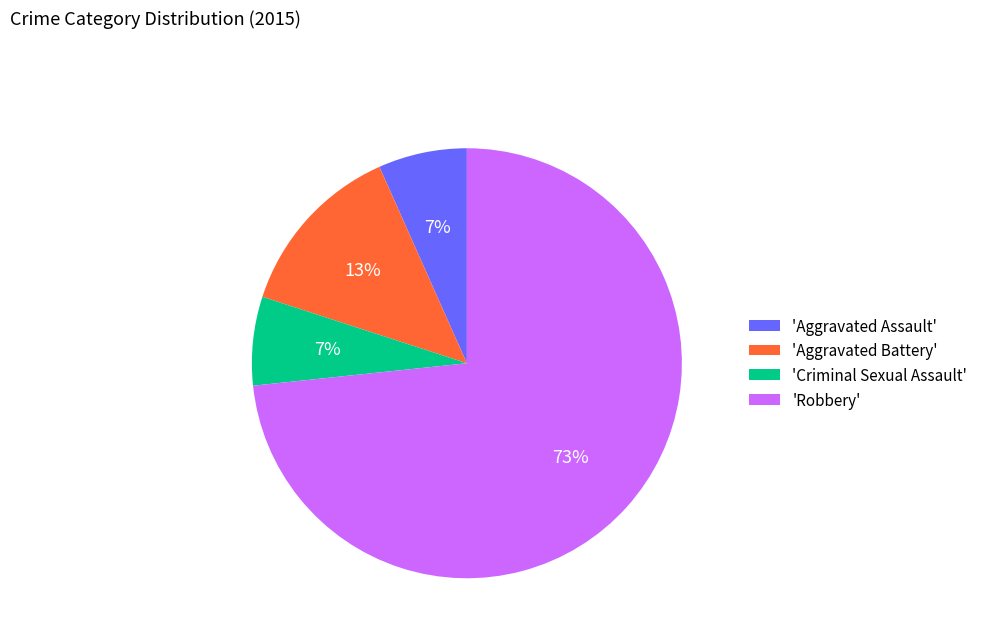

Does 'Criminal Sexual Assault' represent more than half of the total?

No